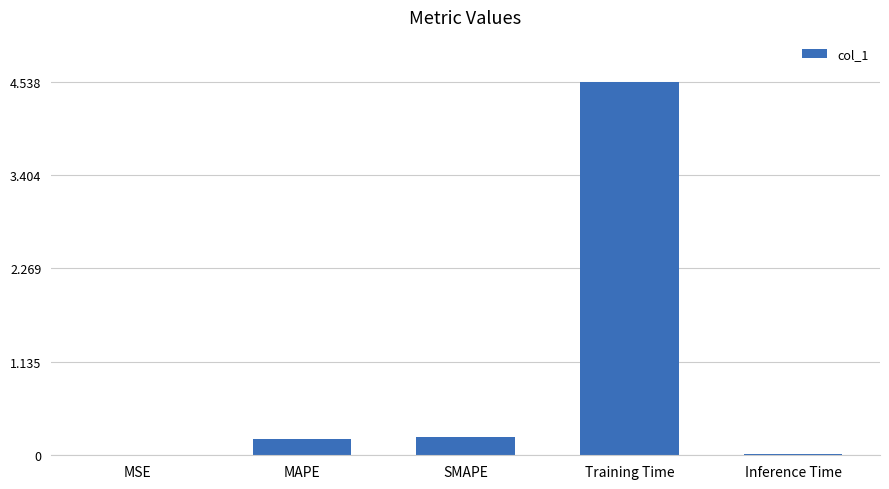

What is the sum of all values?

5.0